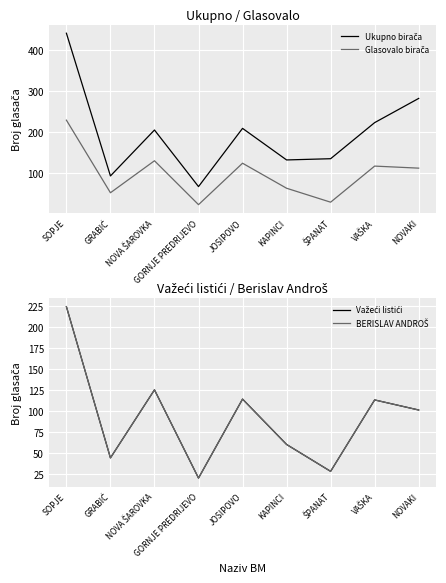

The Ukupno birača series shows 283 at NOVAKI. True or false?

True